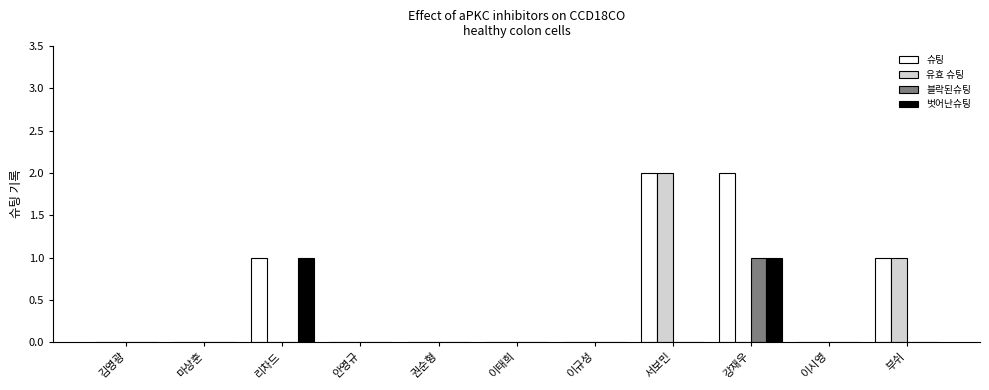

What are all the series names shown in the legend?

슈팅, 유효 슈팅, 블락된슈팅, 벗어난슈팅